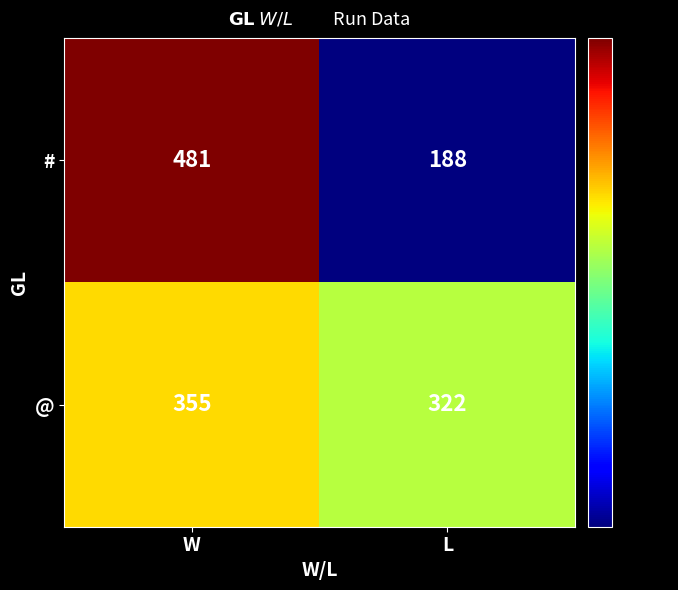

At which label is # closest to 334?

L